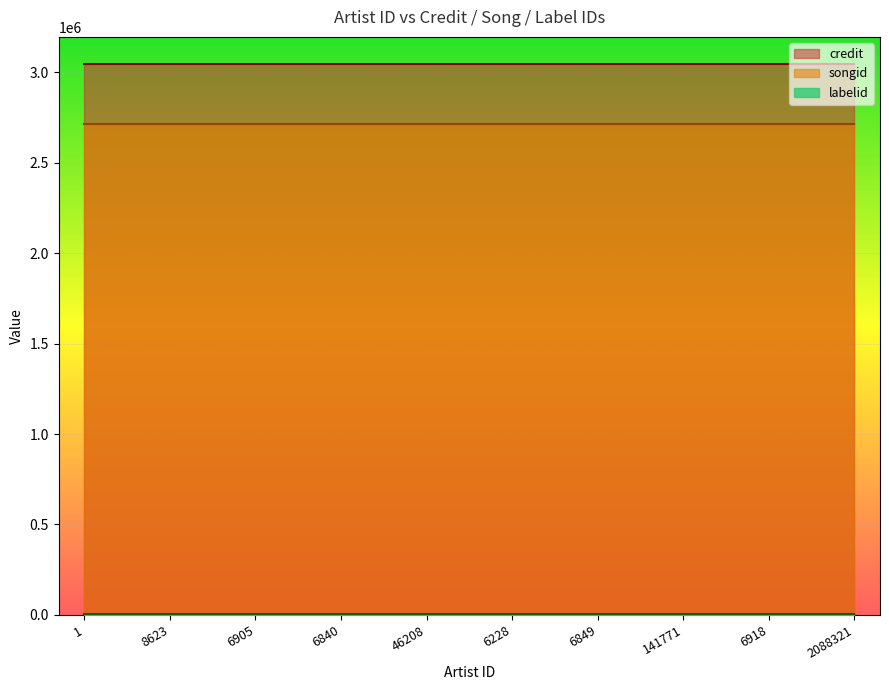

Does the chart display data point markers on the line(s)?

No